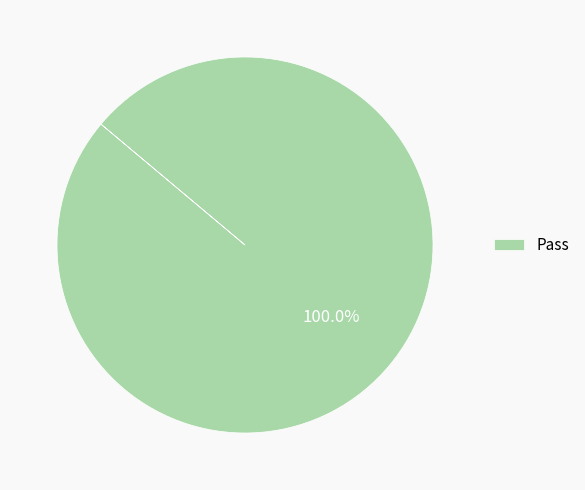

Is it true that Pass is 100% of the pie?

True